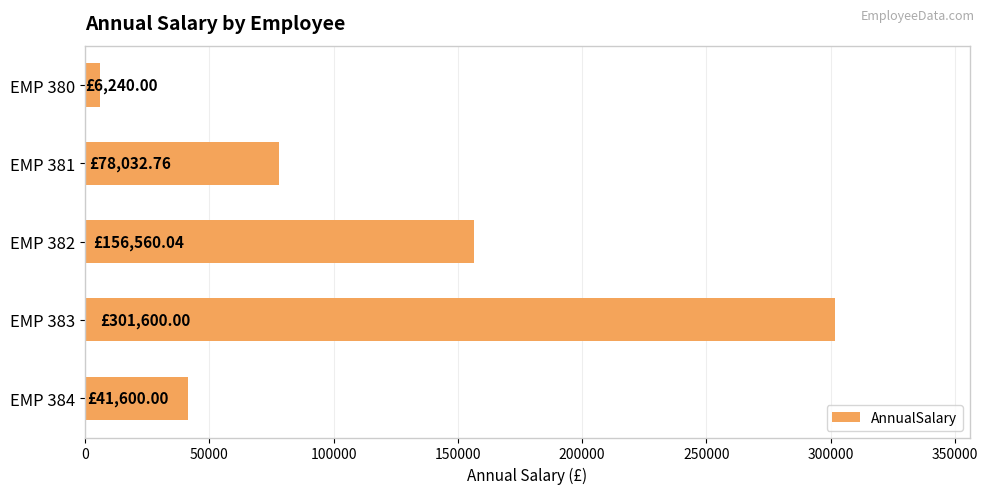

What is the change in value from EMP 381 to EMP 382?

+78527.3